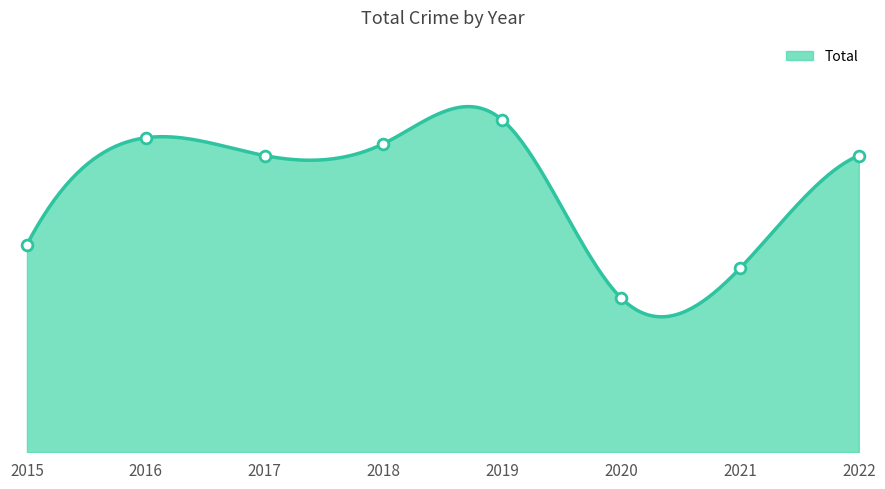

Between 2022 and 2021, which is larger?

2022